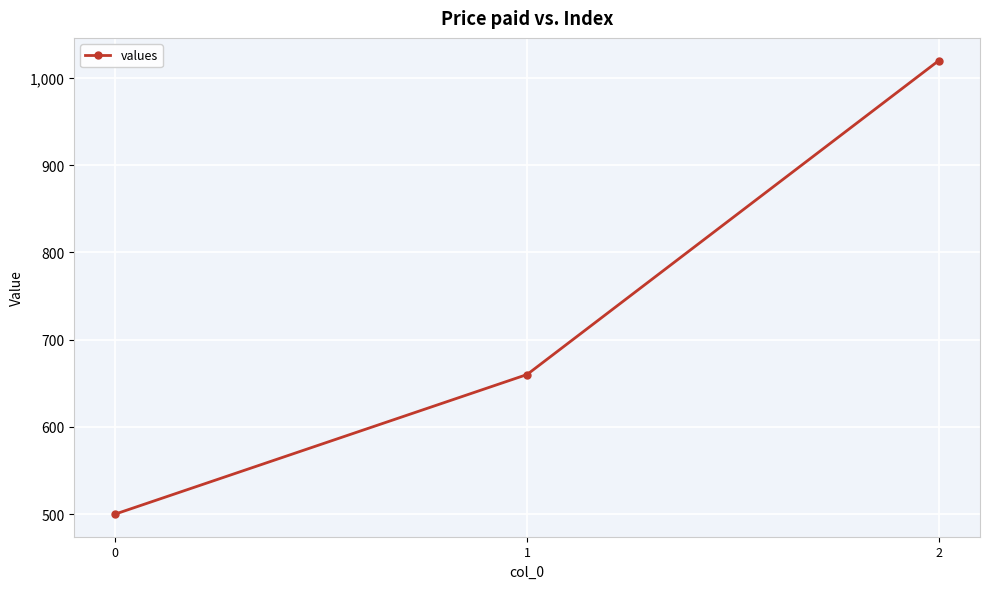

How many distinct data groups are displayed?

1